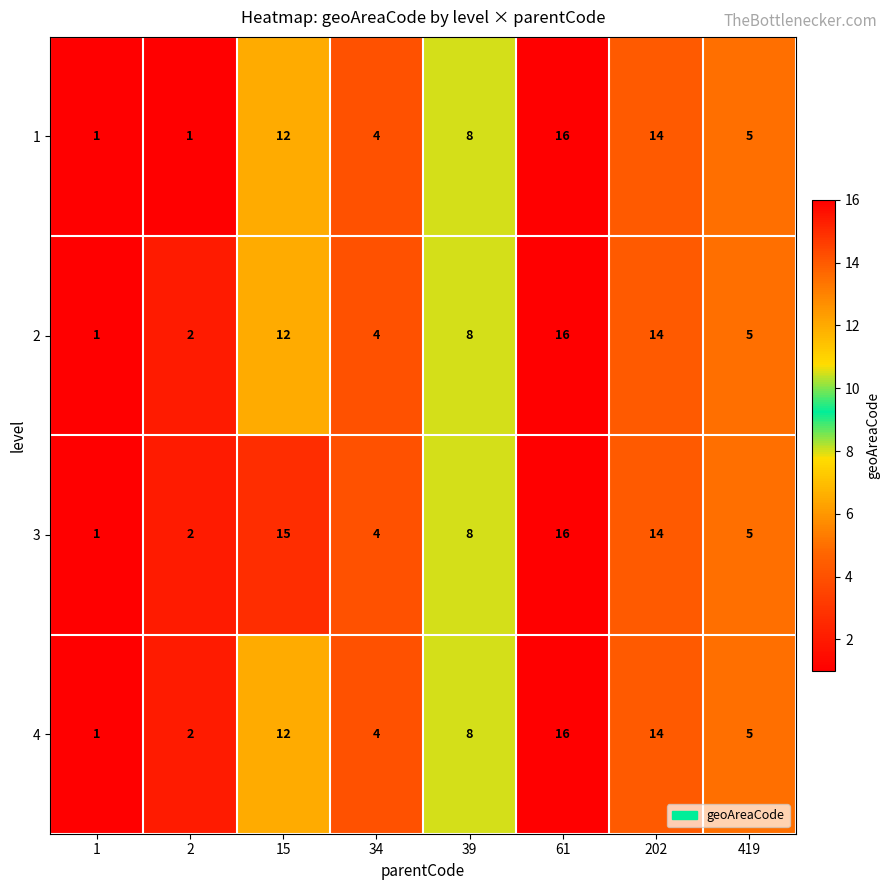

What is the total value across all series at 34?

16